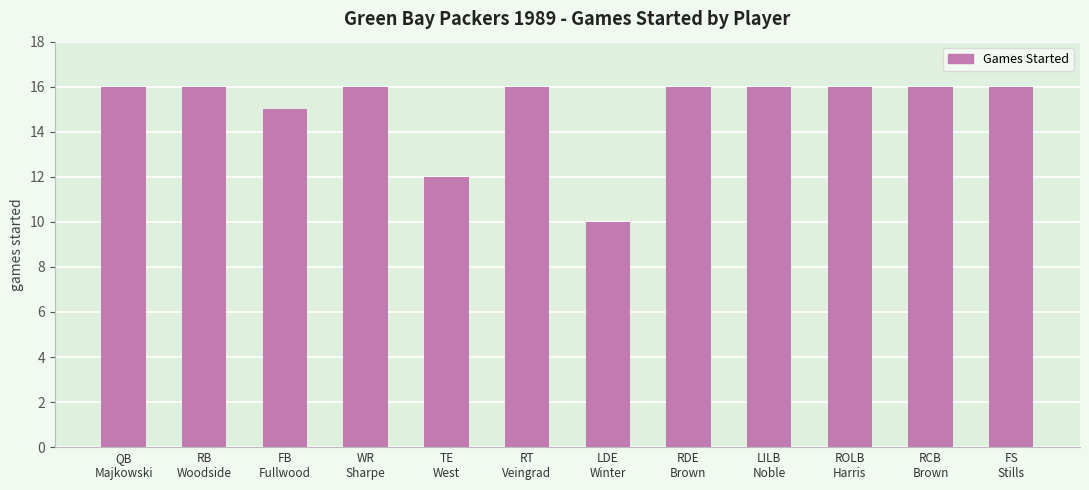

The value at LDE
Winter is 15. True or false?

False